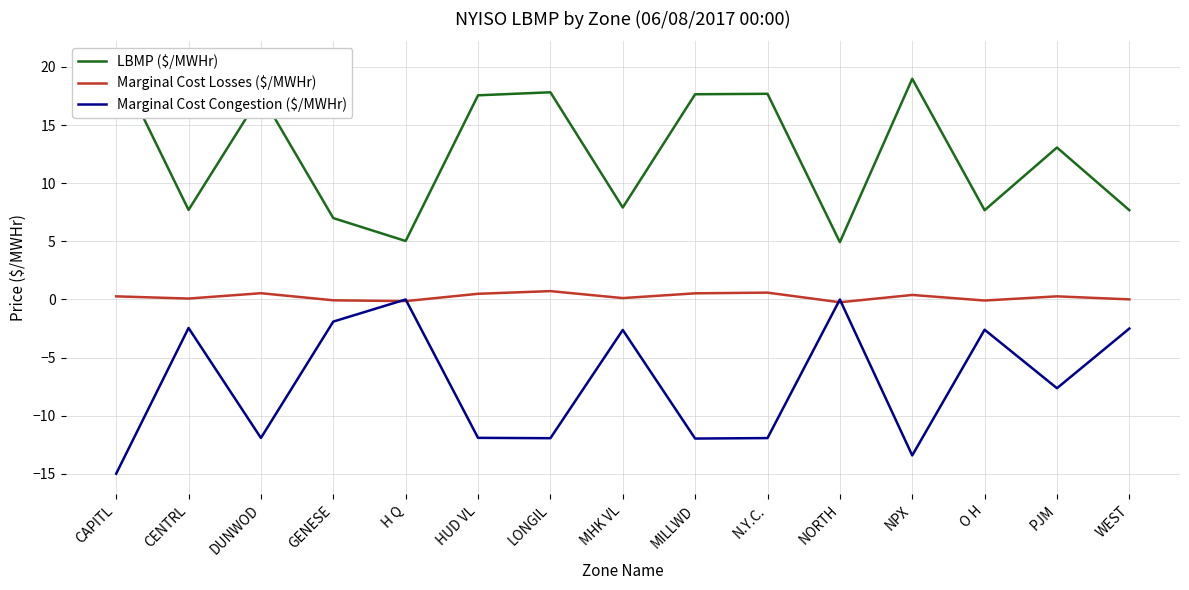

What is the spread (max minus min) of values at GENESE?

8.9